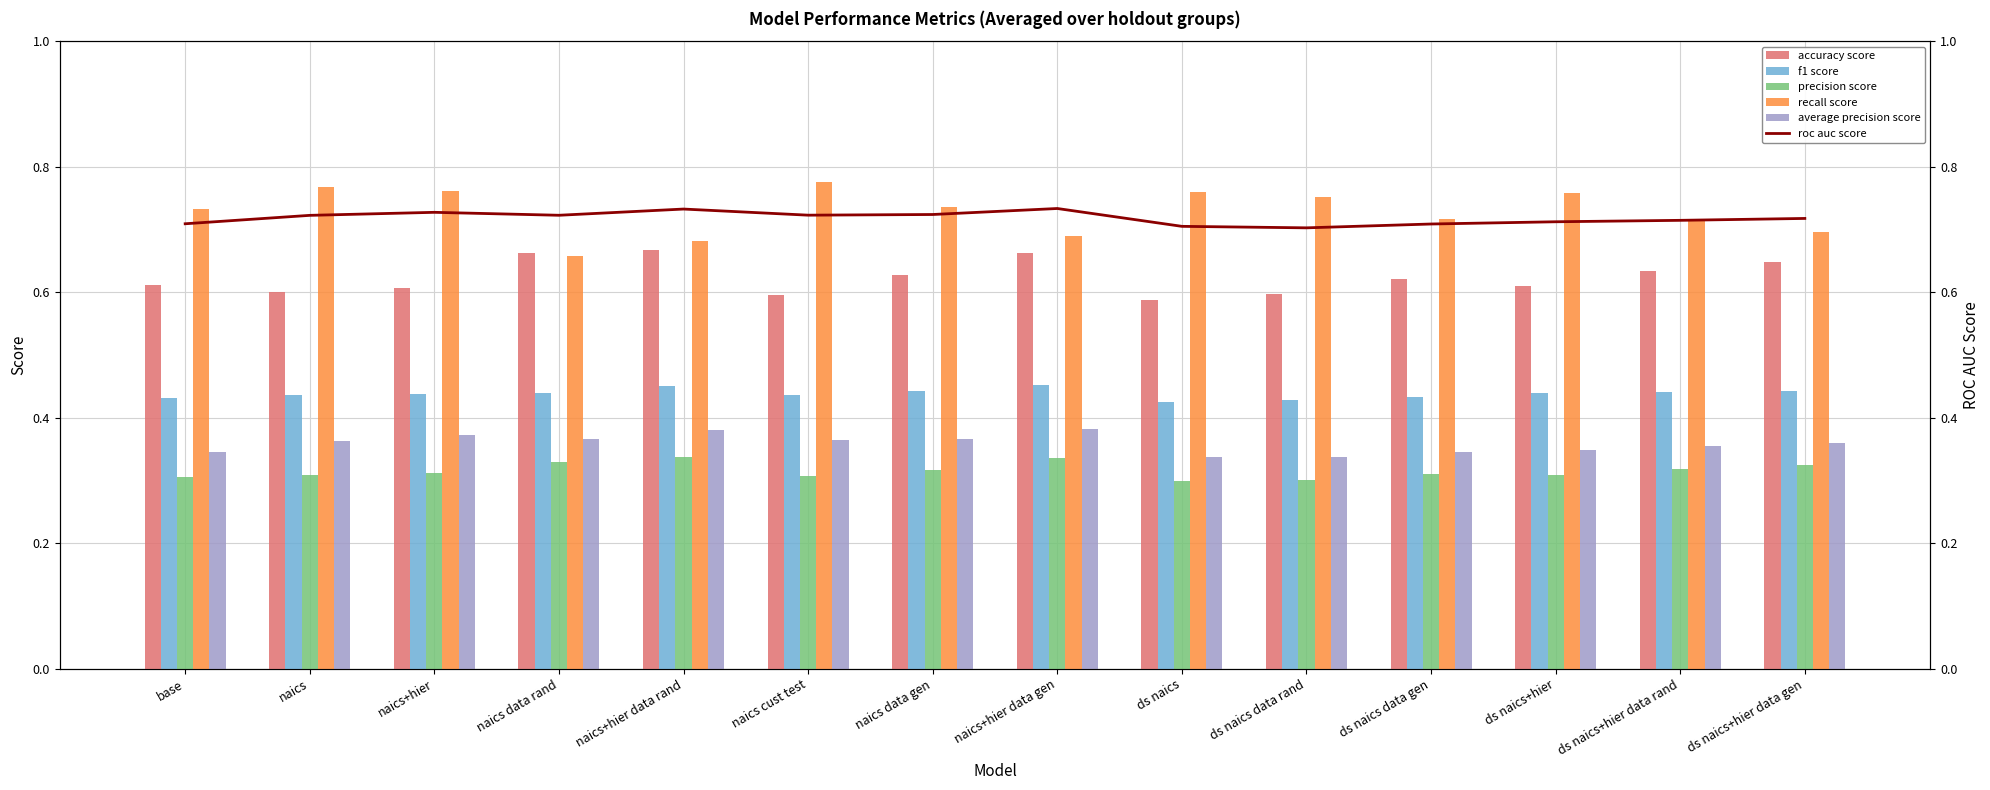

How many series are shown in this chart?

6